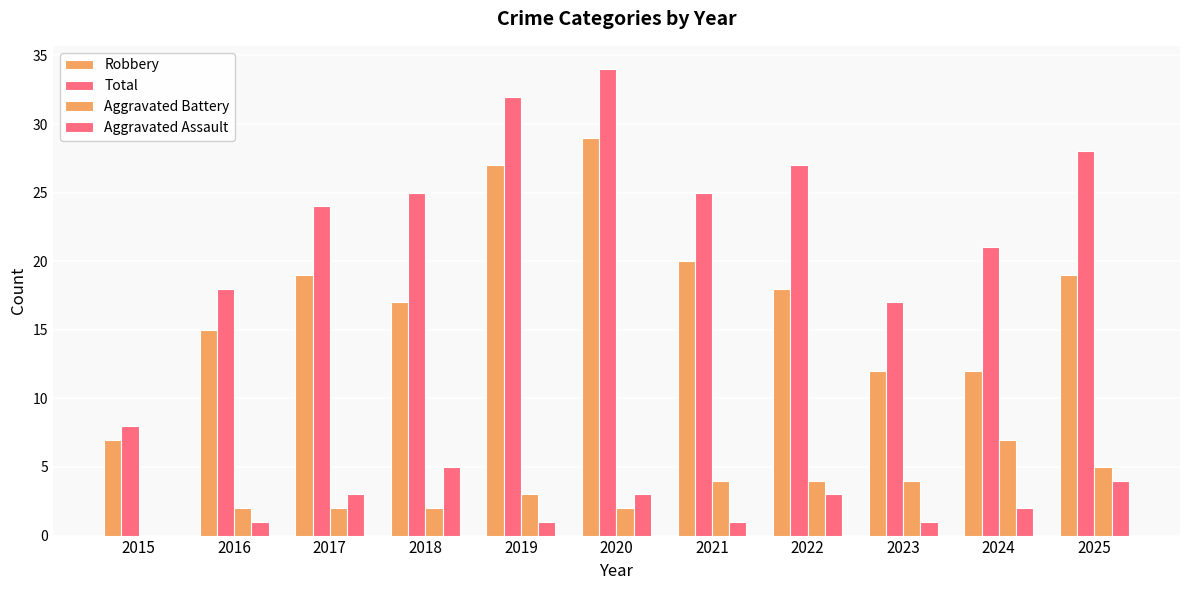

Which series has the largest total across all categories?

Total